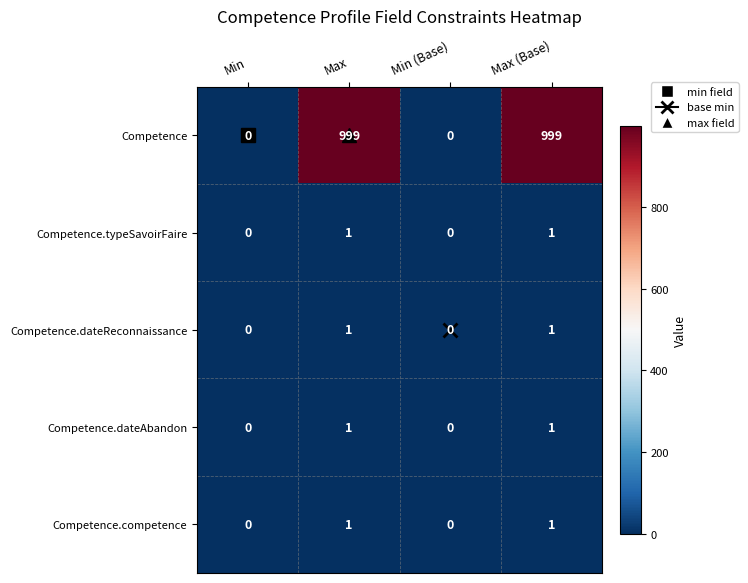

Which series has the largest total across all categories?

Competence